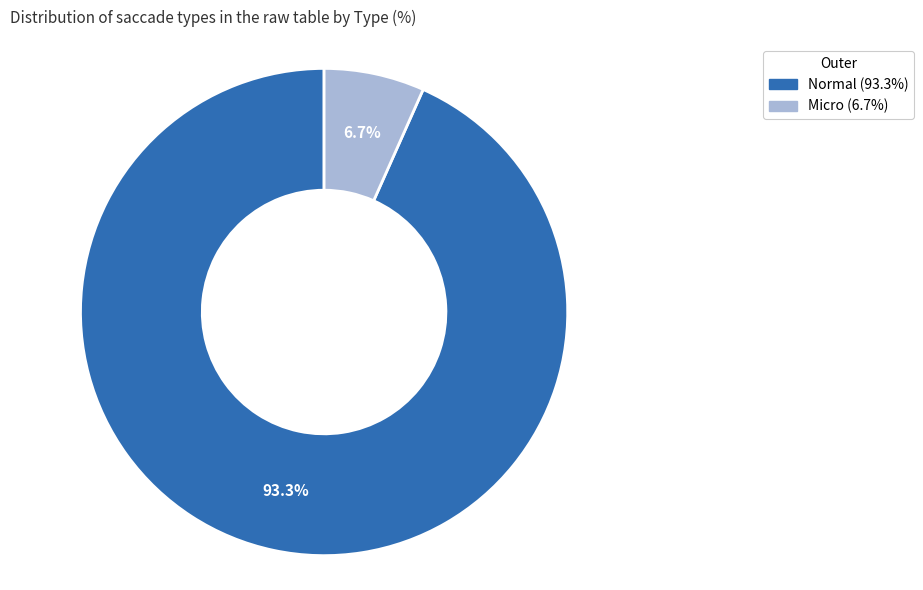

Rank the categories by value from highest to lowest.

Normal, Micro